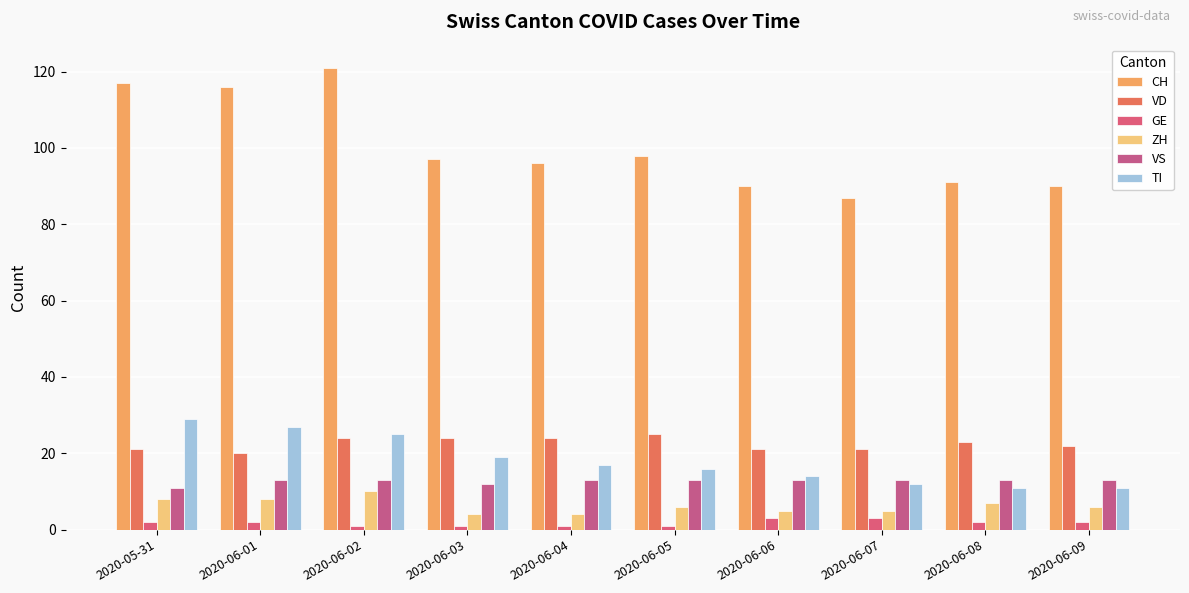

What is the value of the CH bar at the 7th from the left?

90